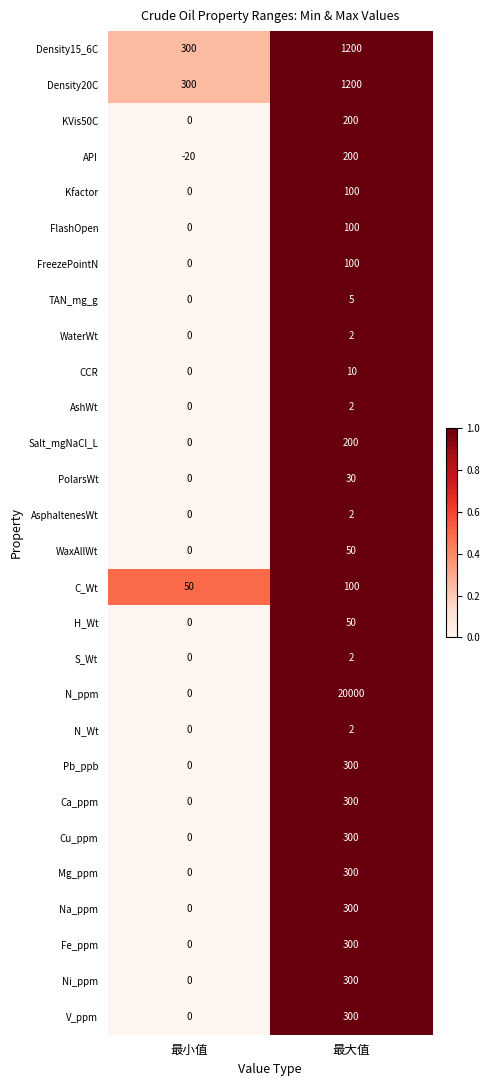

At how many categories does at least one series exceed 0?

2